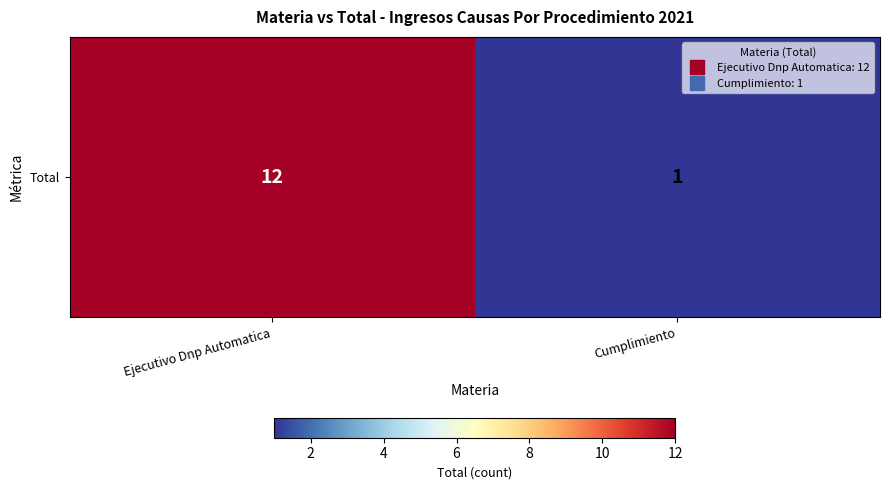

How many values are below 12?

1